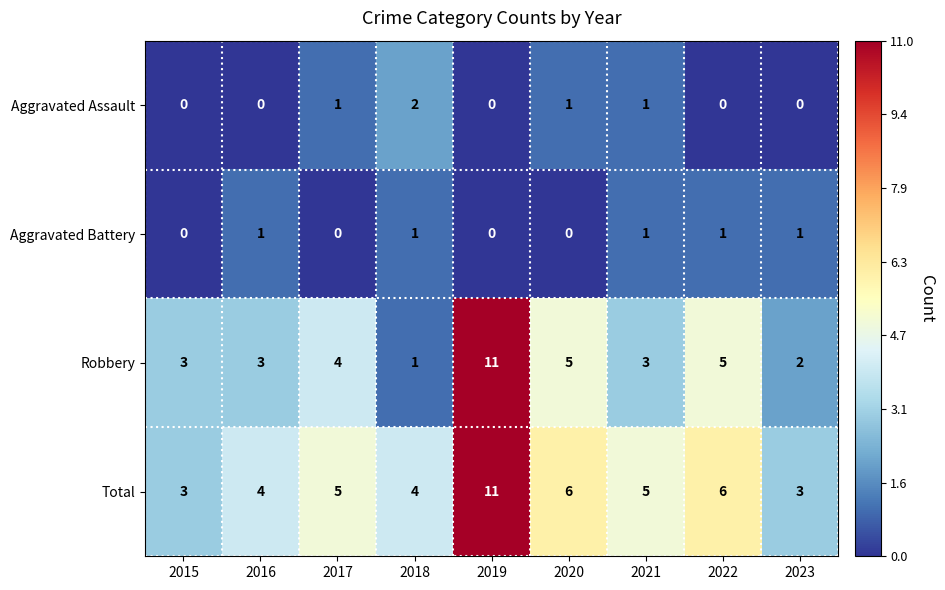

What is the sum of all Aggravated Assault values?

5